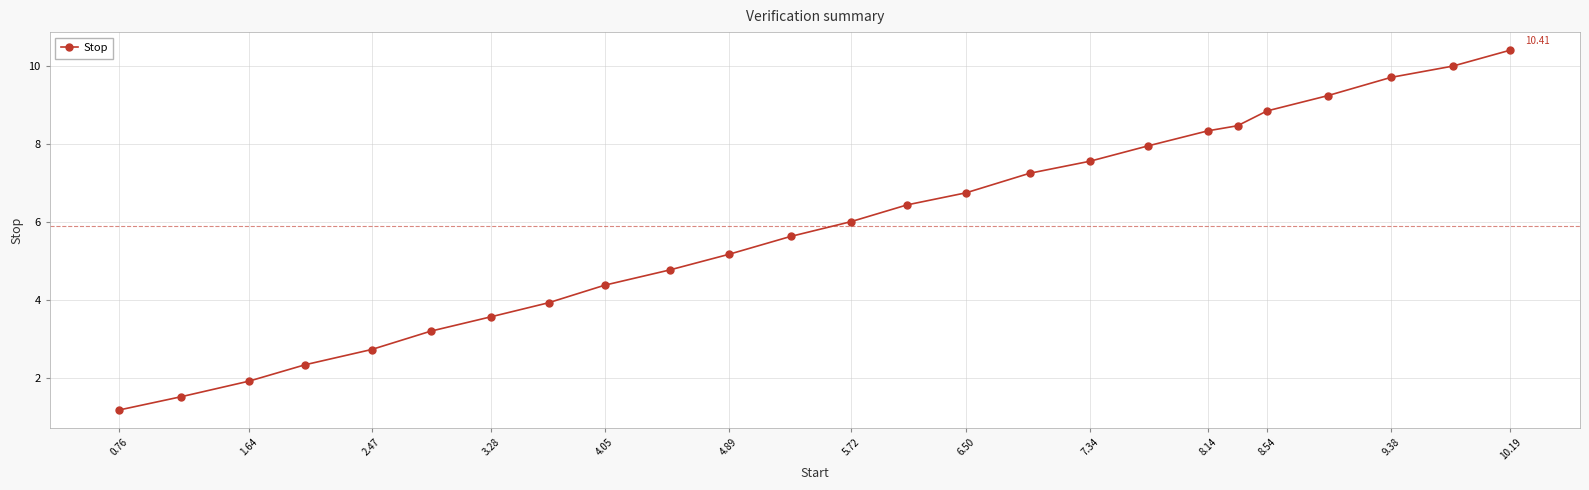

What is the difference between the maximum and second lowest values?

8.9